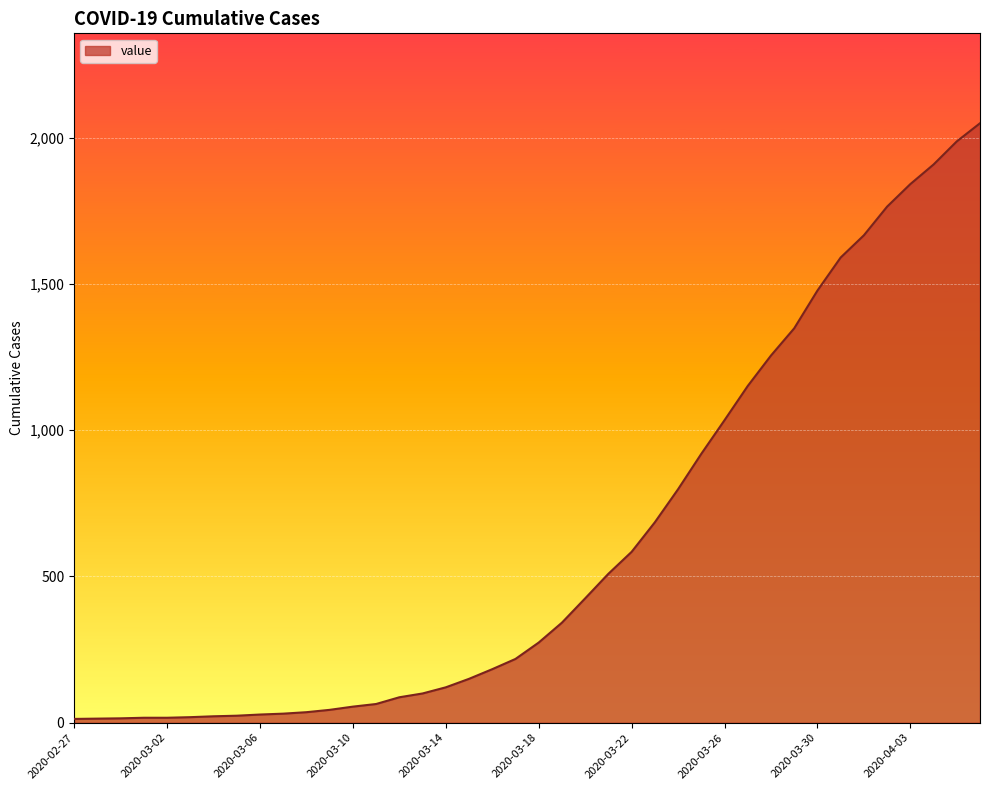

What is the greatest value displayed?

2049